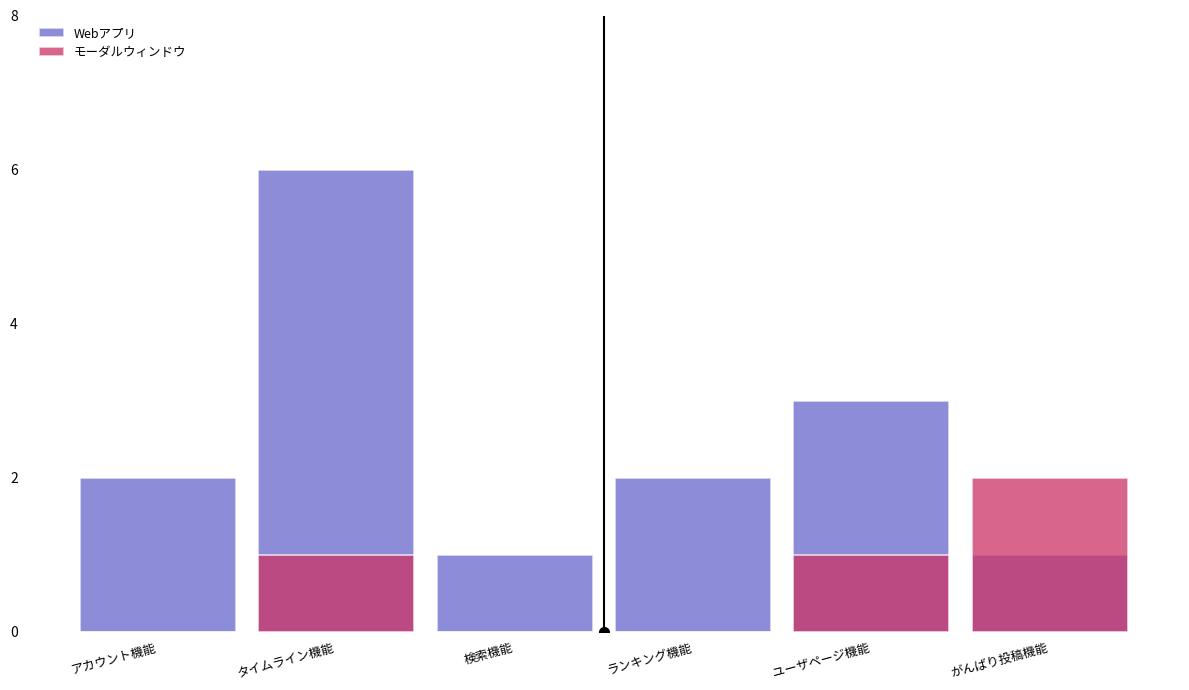

What is the label of the 1st bar from the right?

がんばり投稿機能